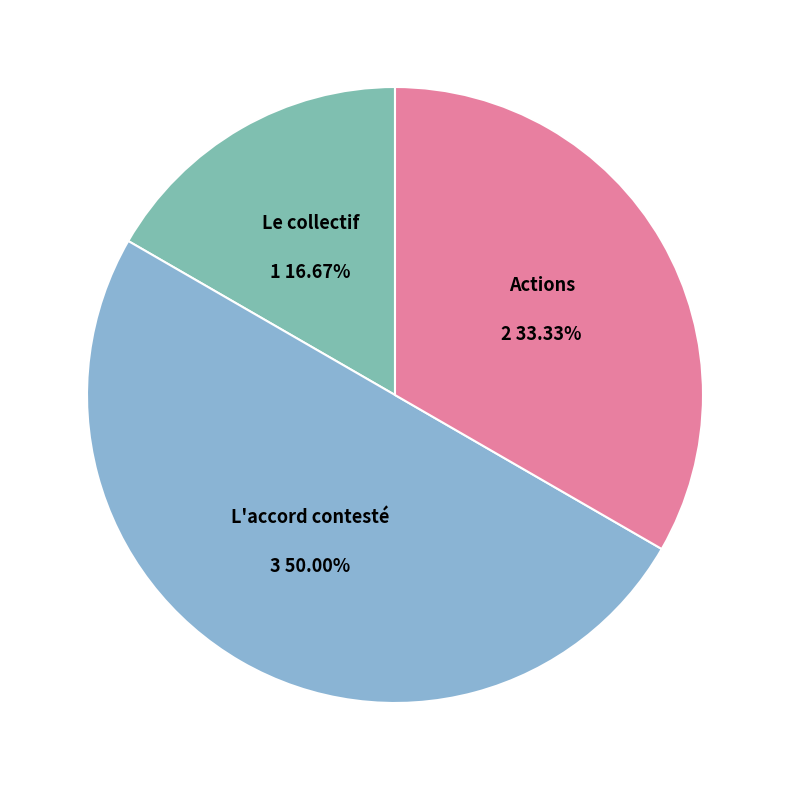

To the nearest percent, what is the combined percentage of Le collectif and Actions?

50%